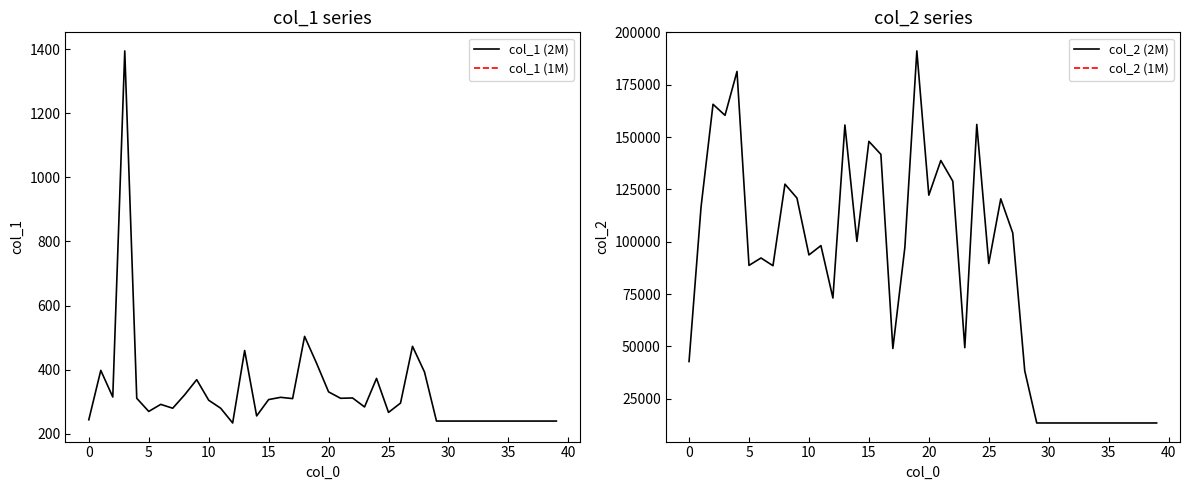

What is the highest value of the col_1 (2M) series?

1394